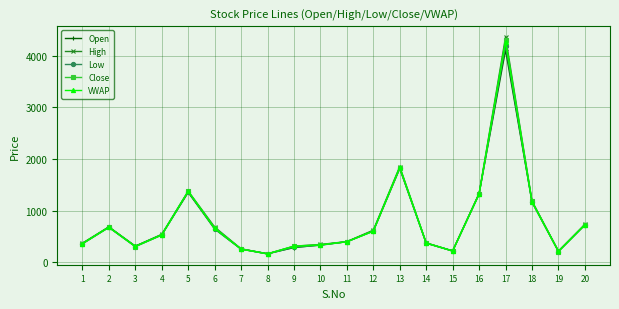

What are all the series names shown in the legend?

Open, High, Low, Close, VWAP